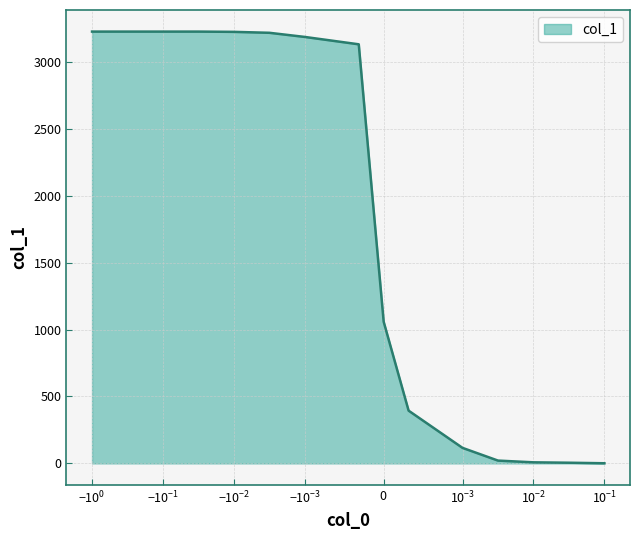

What is the difference between the maximum and minimum values?

3225